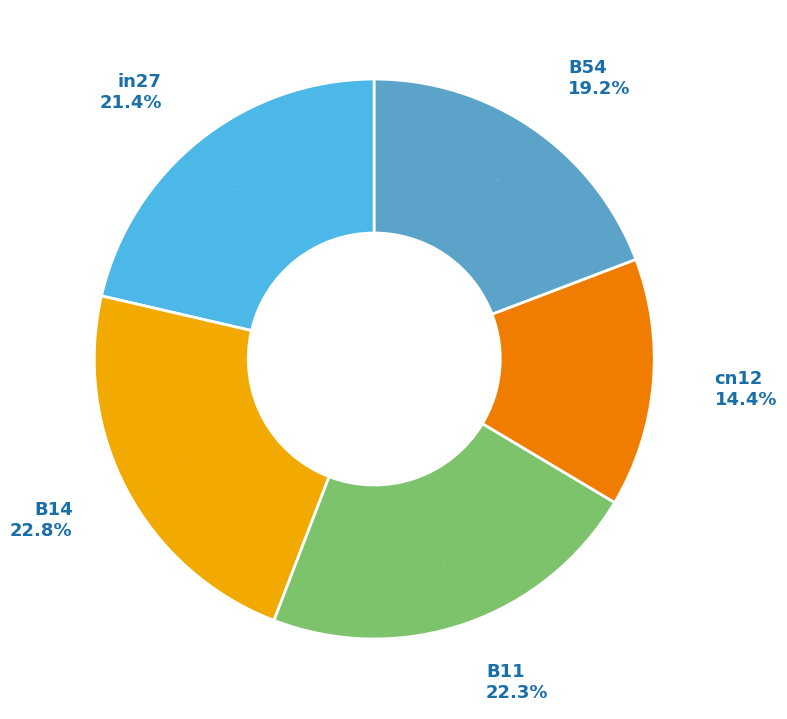

Does in27 account for over 50% of the chart?

No